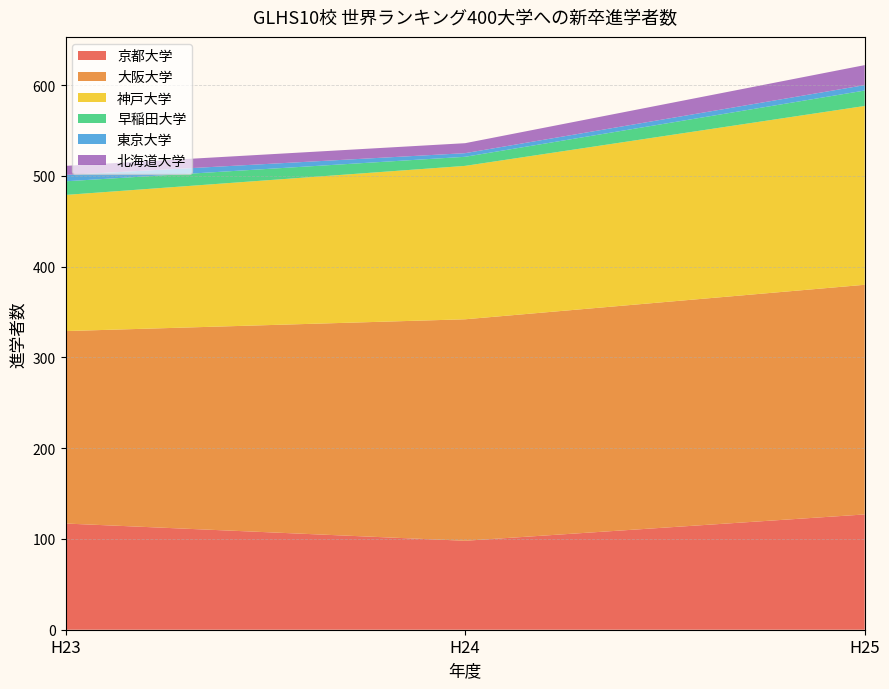

Reading left to right, list all the values displayed in this chart.

京都大学: 117	98	127
大阪大学: 212	244	253
神戸大学: 150	169	197
早稲田大学: 15	10	17
東京大学: 7	4	6
北海道大学: 10	11	22